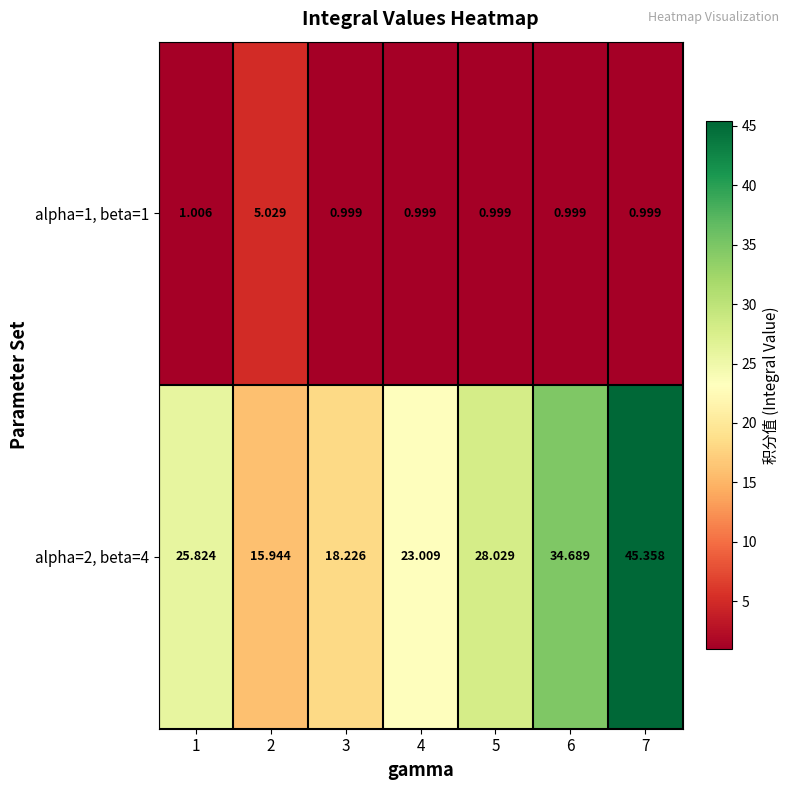

Between 5 and 6, which series saw the biggest shift?

alpha=2, beta=4